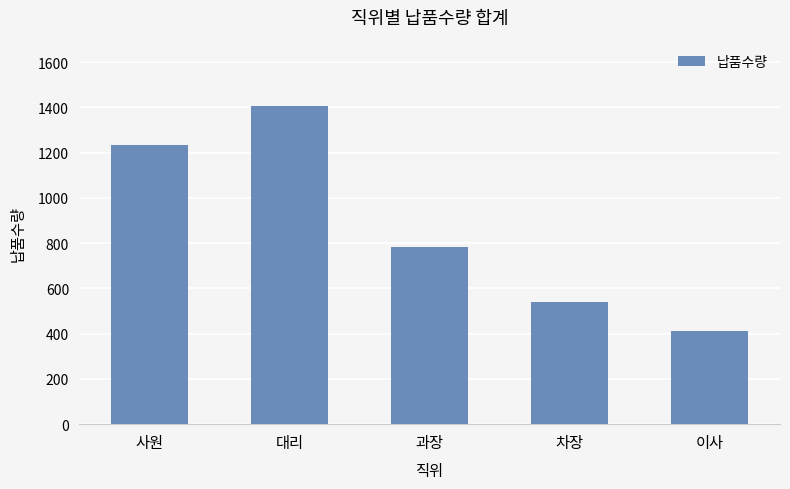

What is the difference between the values at 차장 and 사원?

693